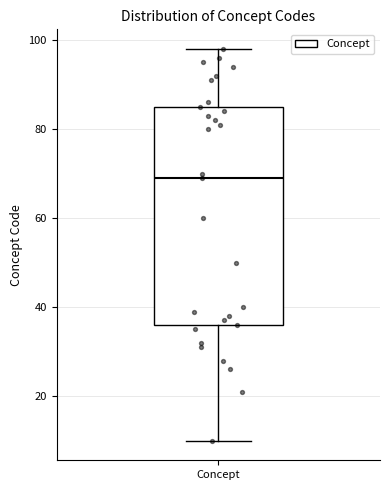

Transcribe this box plot: give where the median line is, the range the box spans, and where the two whiskers end, as read against the y-axis. The values are not printed on the chart, so give them approximately, as read against the axis.

median 70, box 36 to 86, whiskers 10 to 98